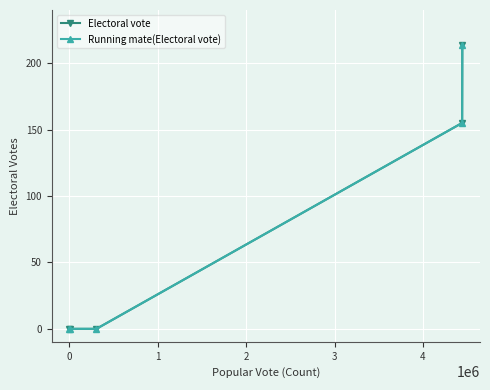

True or false: Running mate(Electoral vote) and Electoral vote intersect in this chart.

False